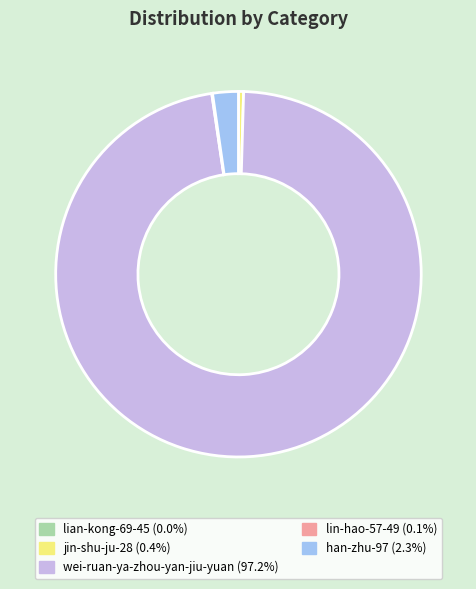

Between han-zhu-97 and wei-ruan-ya-zhou-yan-jiu-yuan, which is larger?

wei-ruan-ya-zhou-yan-jiu-yuan